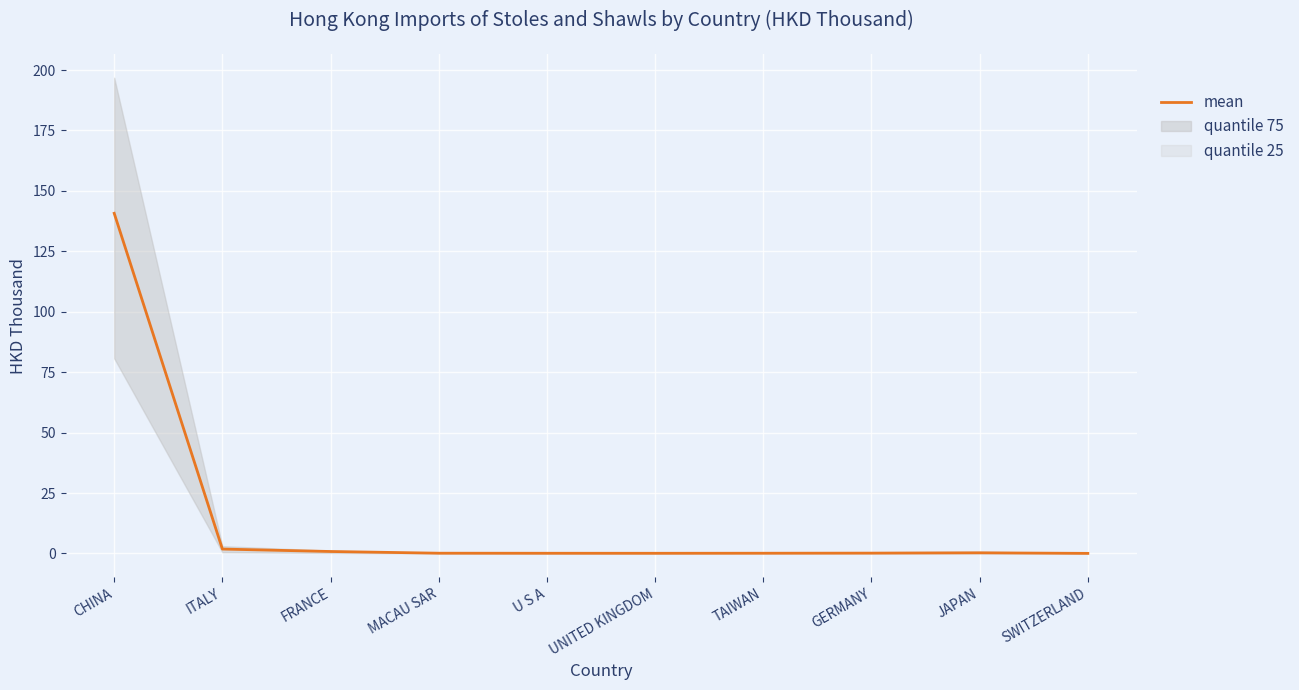

What is the label of the 6th point from the right?

U S A